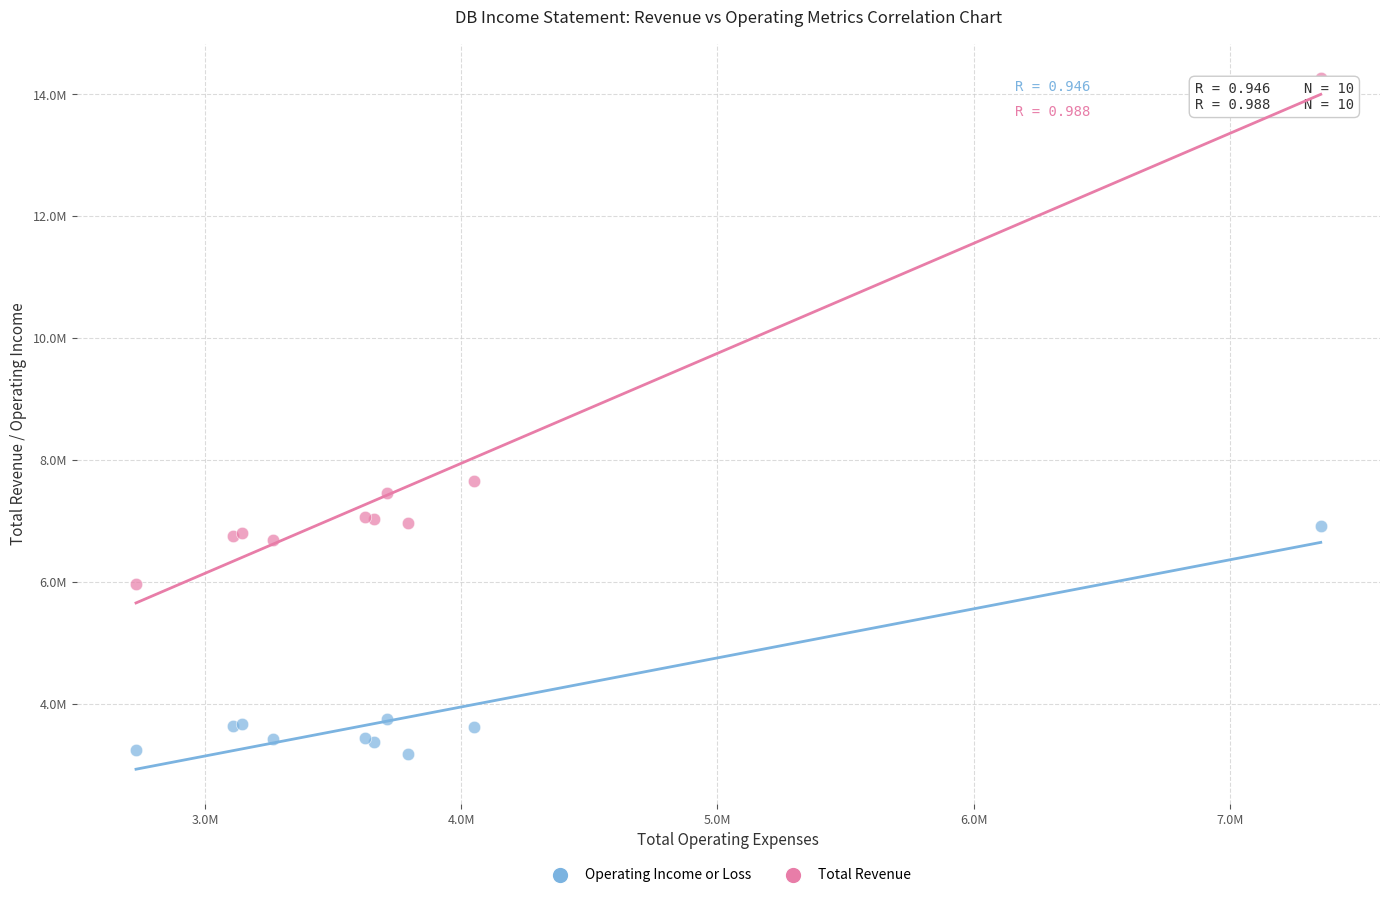

What are all the series names shown in the legend?

Operating Income or Loss, Total Revenue